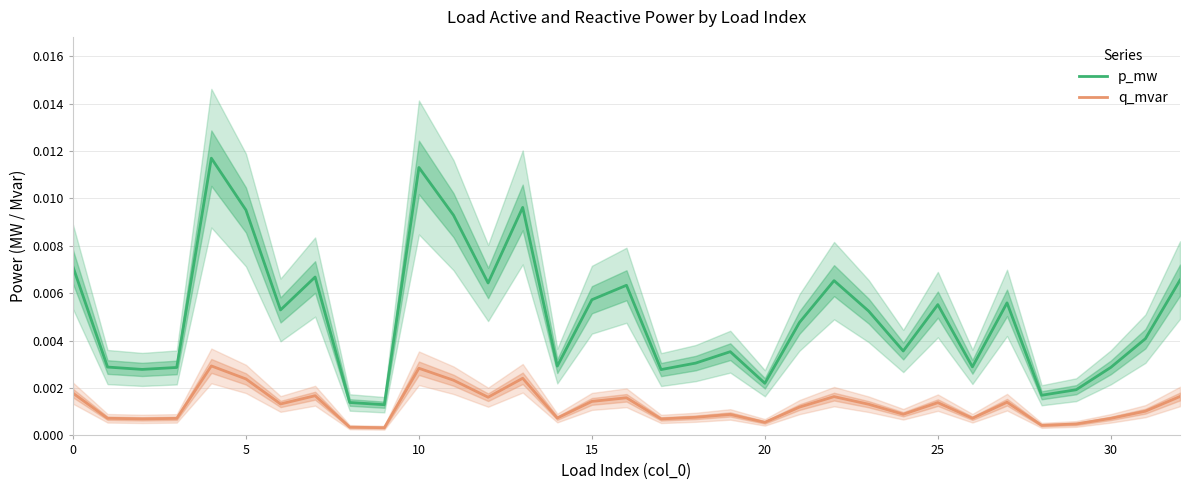

True or false: p_mw and q_mvar cross at least once.

False